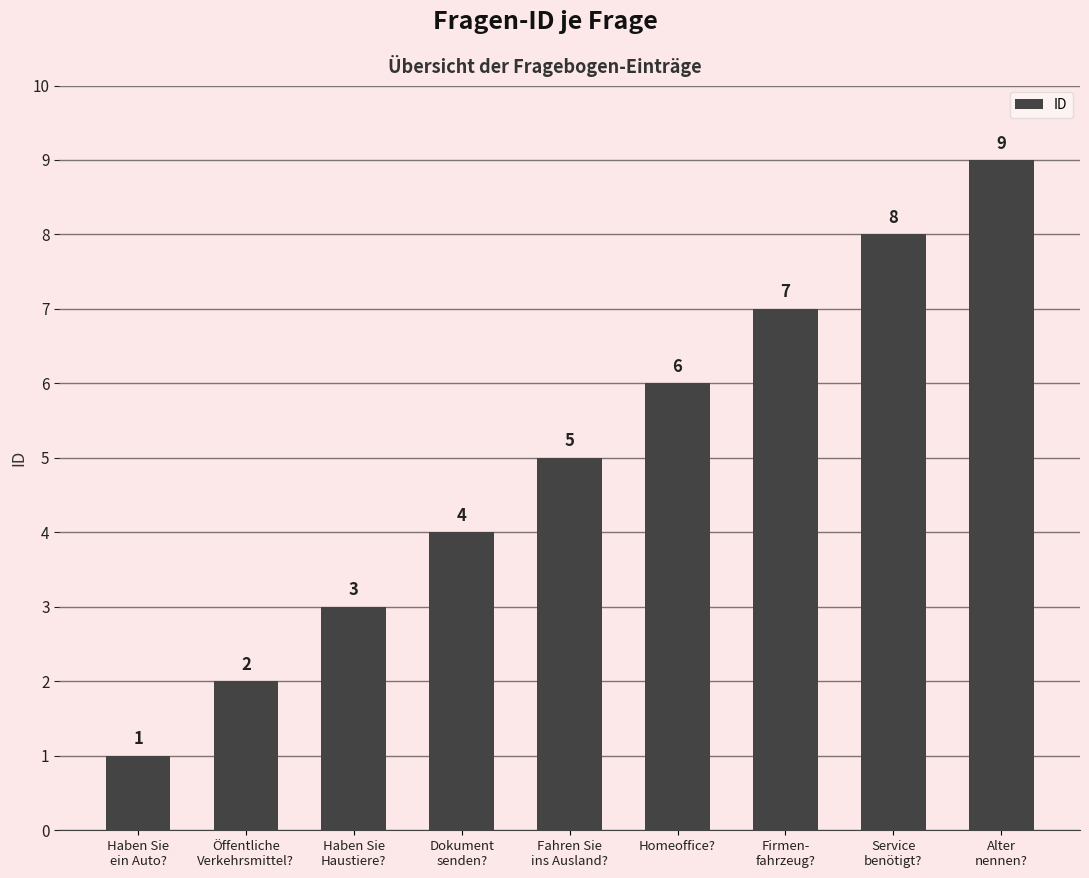

True or false: the data shows 2 at Dokument
senden?.

False